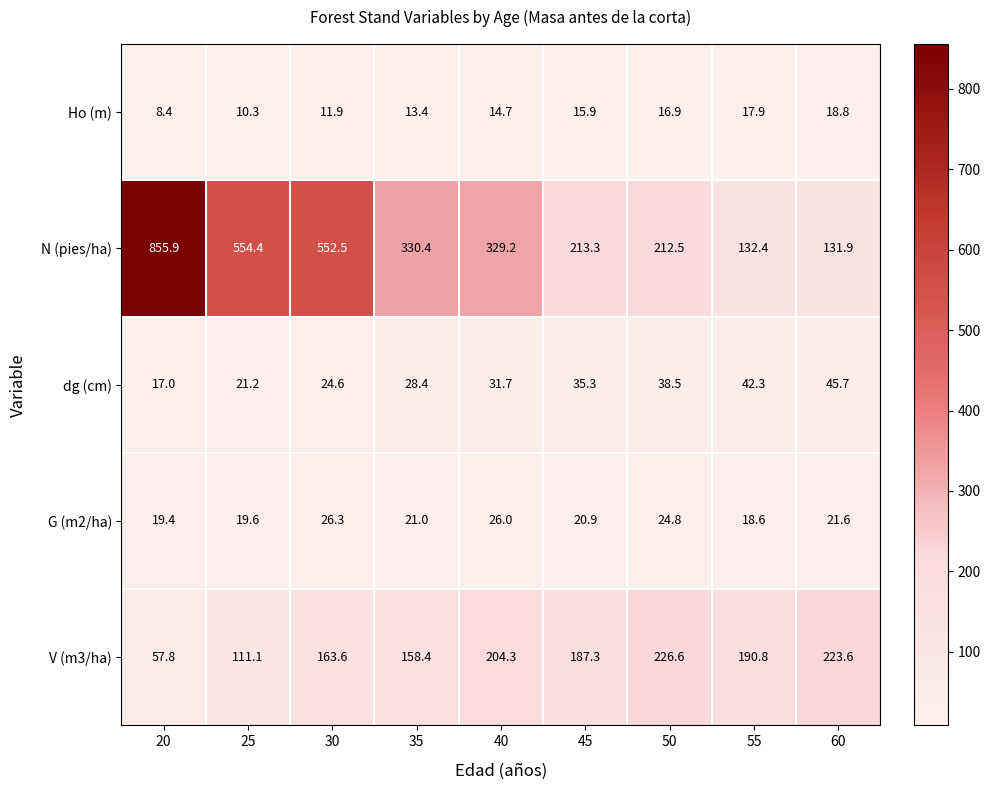

What is the total value across all series at 20?

958.5